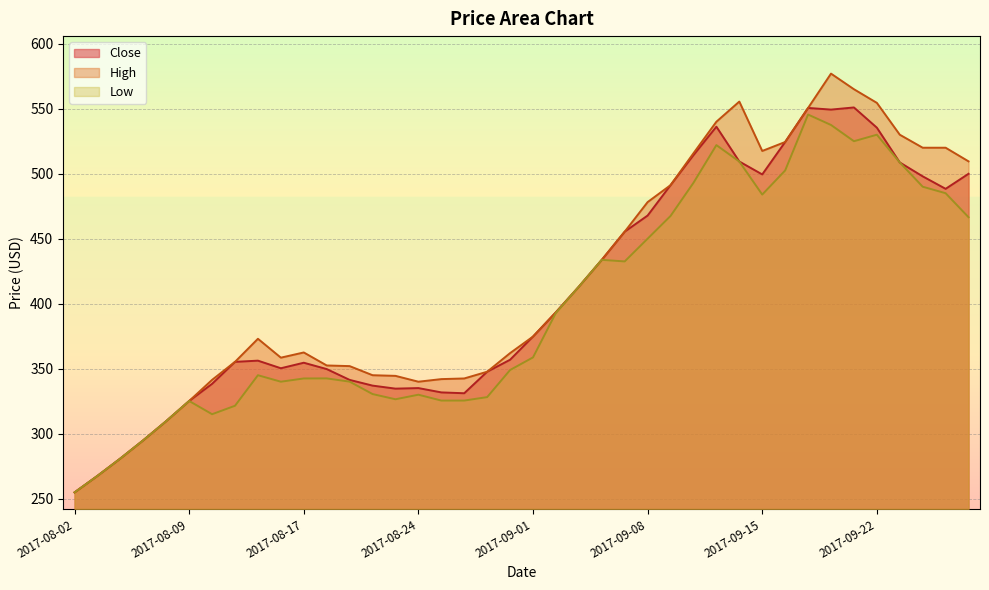

Which series changed the most between 2017-08-10 and 2017-09-06?

Low